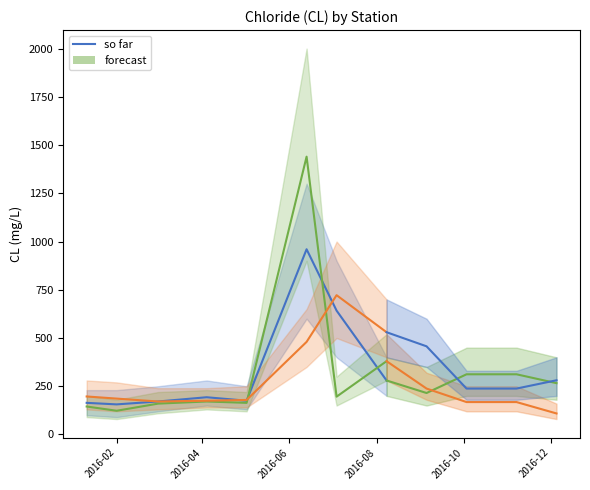

The Stn IV - Central Bay series shows 186 at 2016-02-01. True or false?

True